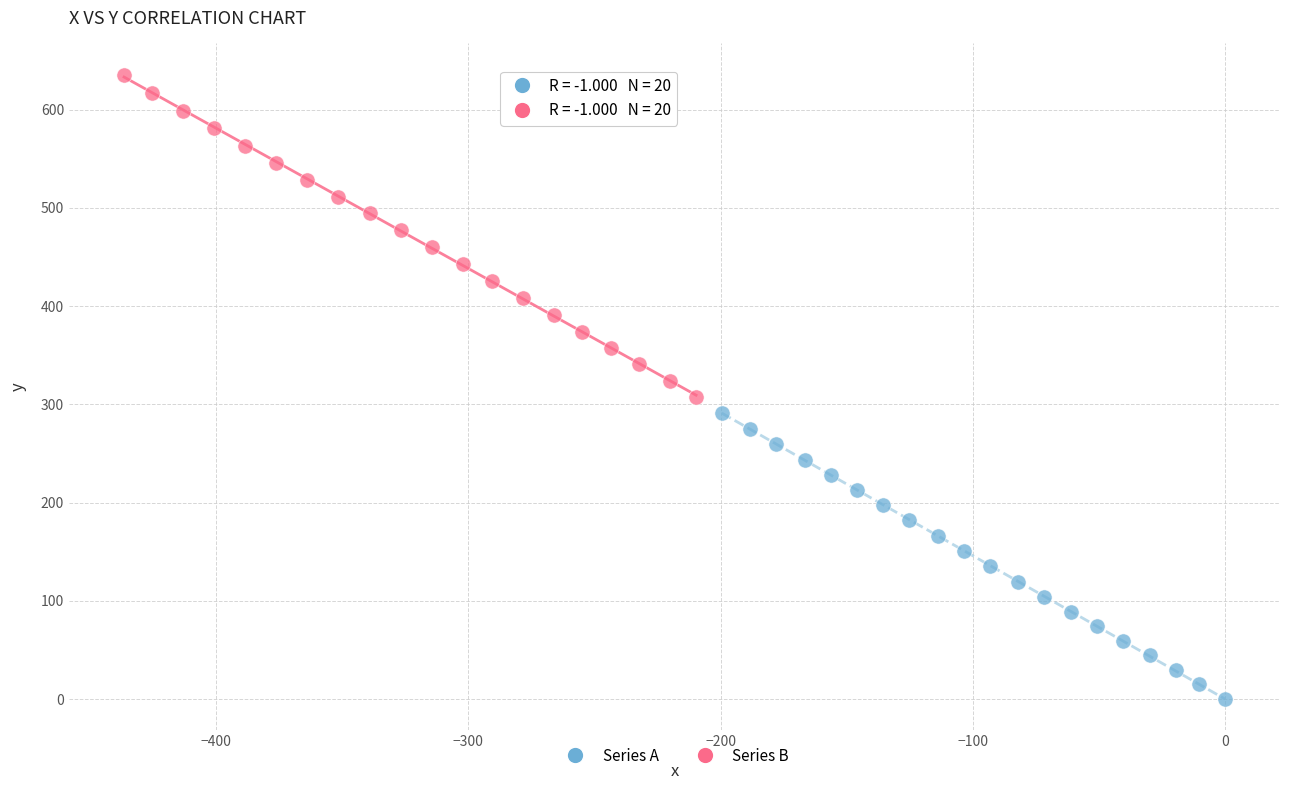

Which series reaches the minimum Y coordinate?

Series A